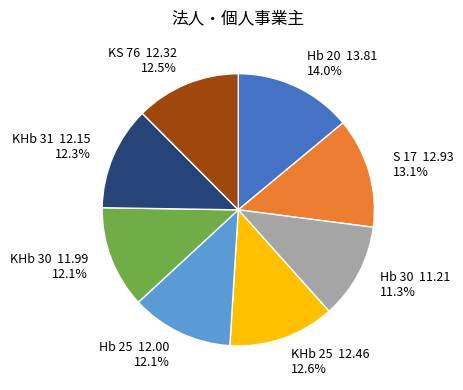

True or false: Hb 25 accounts for 1% of the total.

False